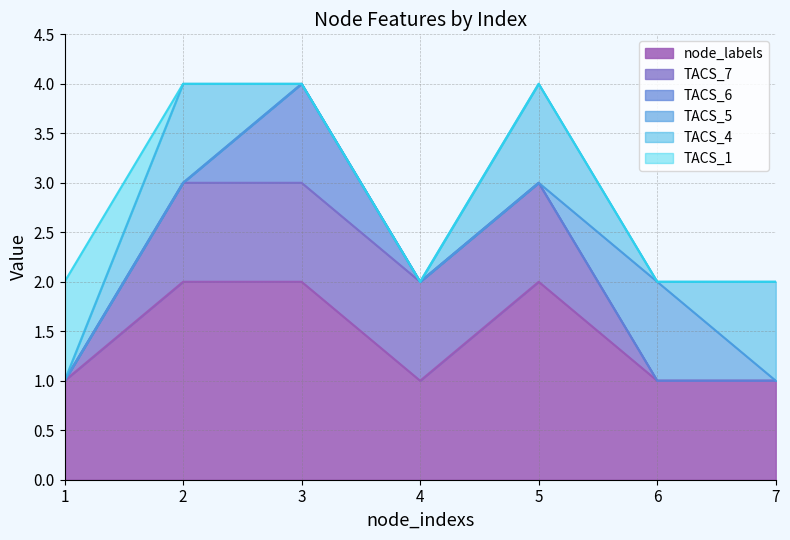

What is the difference between the maximum and minimum values in the TACS_7 series?

1